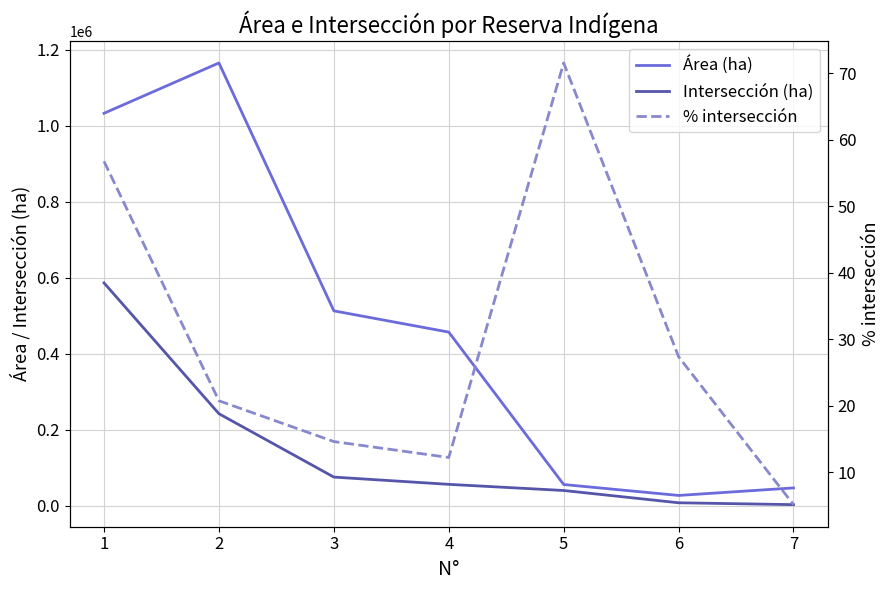

True or false: % intersección and Intersección (ha) cross at least once.

False